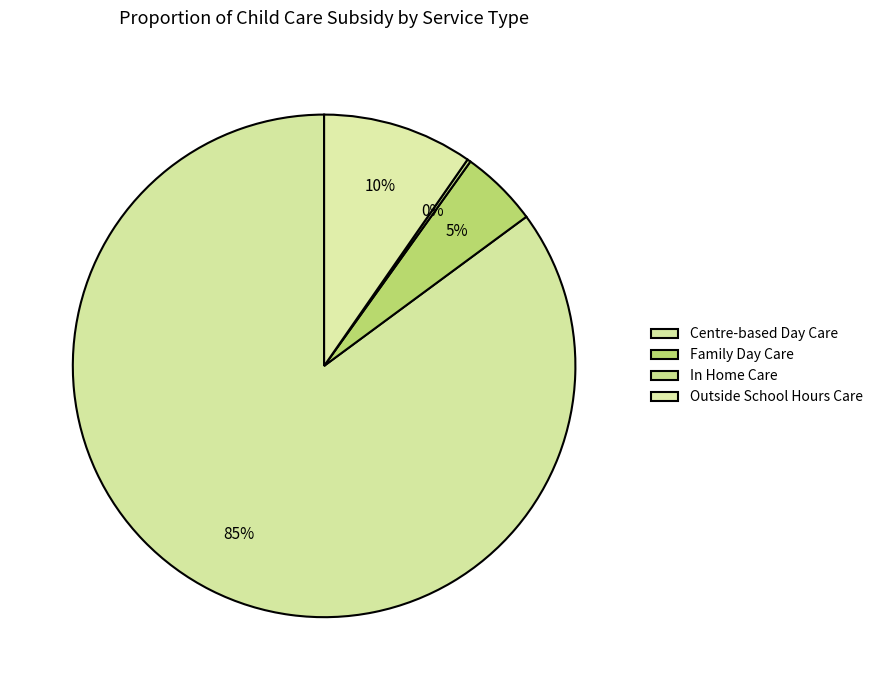

What is the change in value from Family Day Care to In Home Care?

-184050